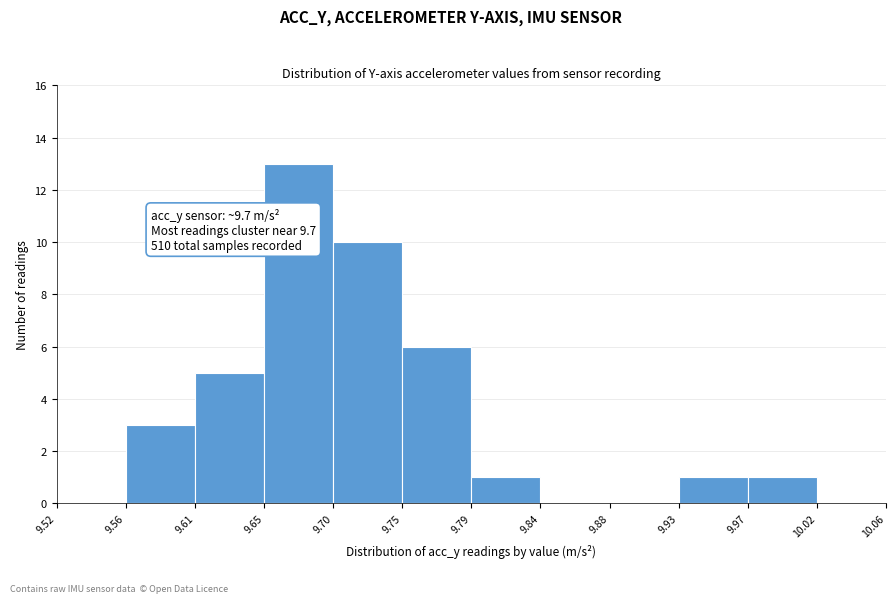

Which range on the x-axis has the tallest bar?

9.65 to 9.70